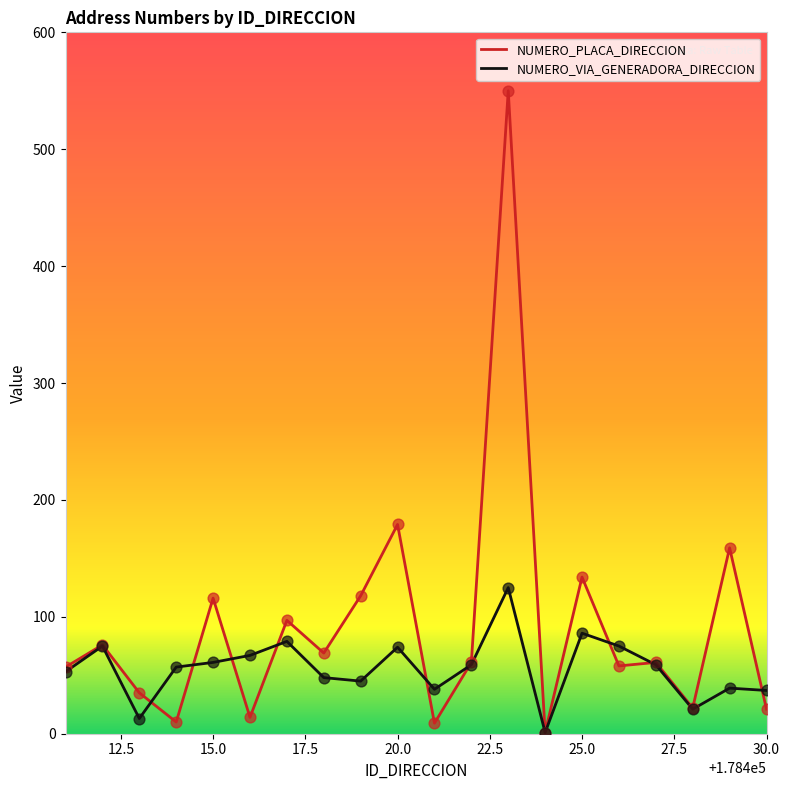

Which series has the largest total across all categories?

NUMERO_PLACA_DIRECCION